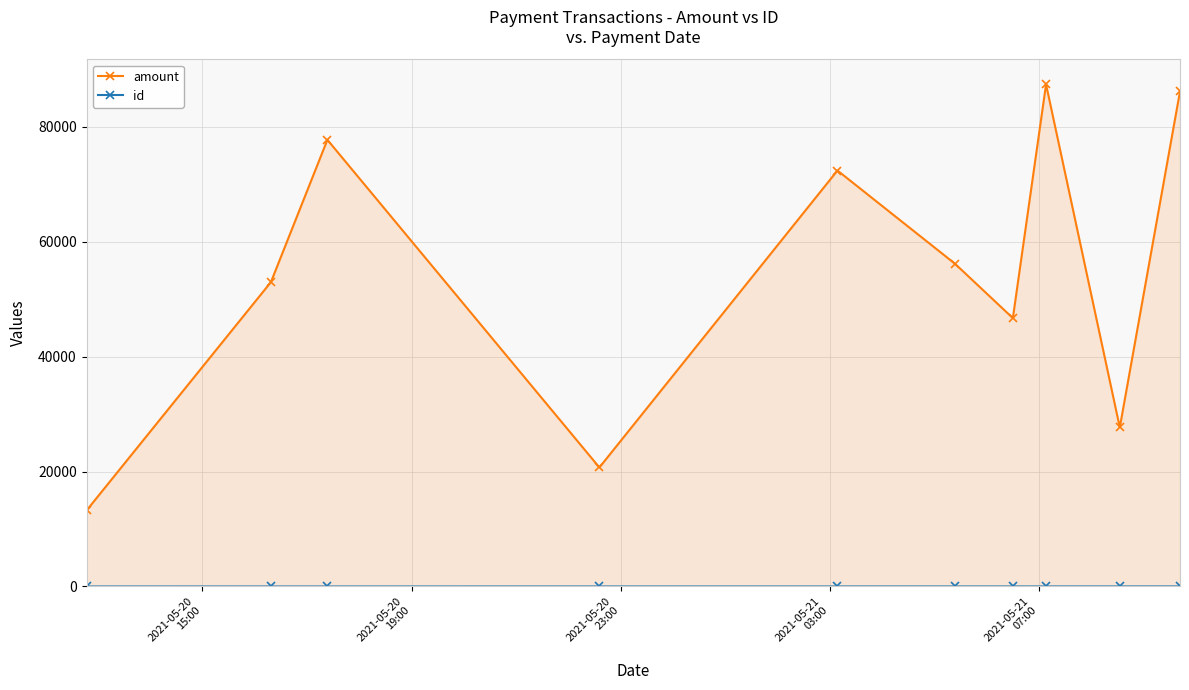

Which series has the largest range (max minus min)?

amount